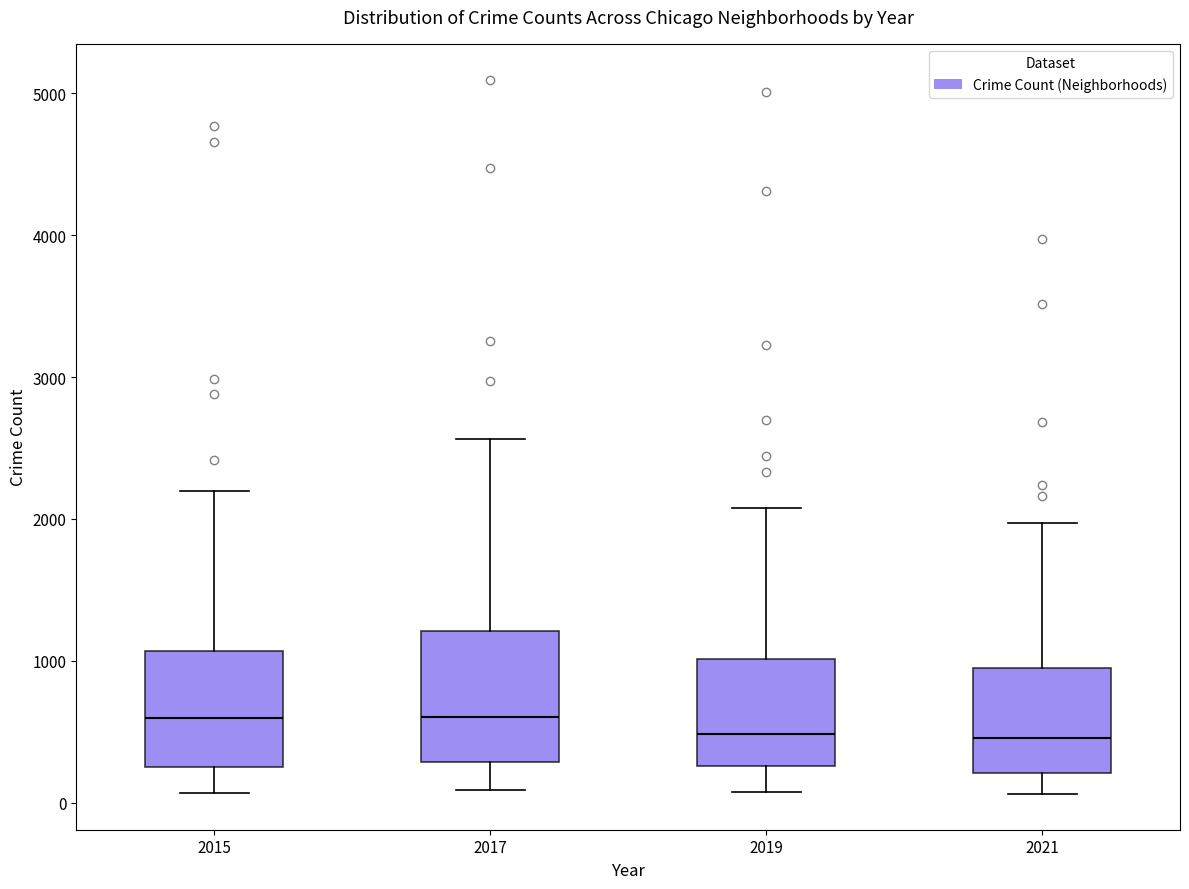

Which box is the tallest, from its lower edge to its upper edge?

2017